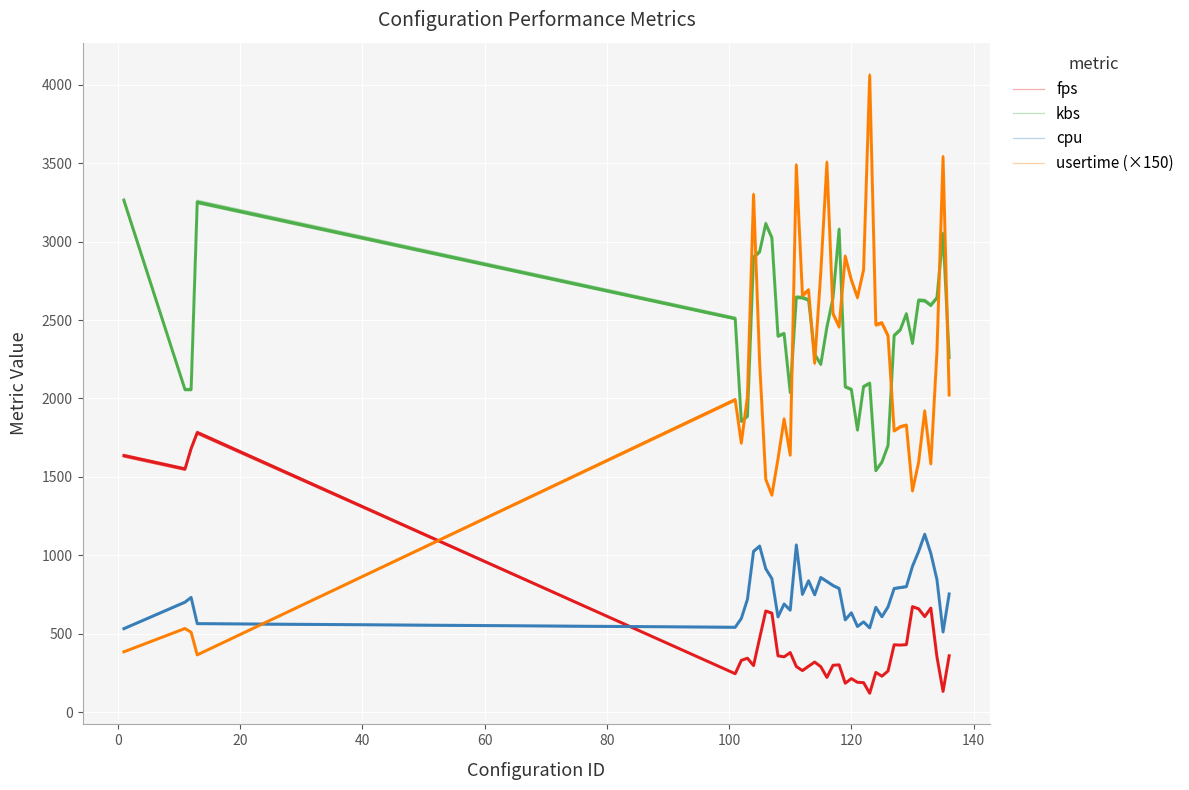

True or false: usertime (×150) and cpu intersect in this chart.

True